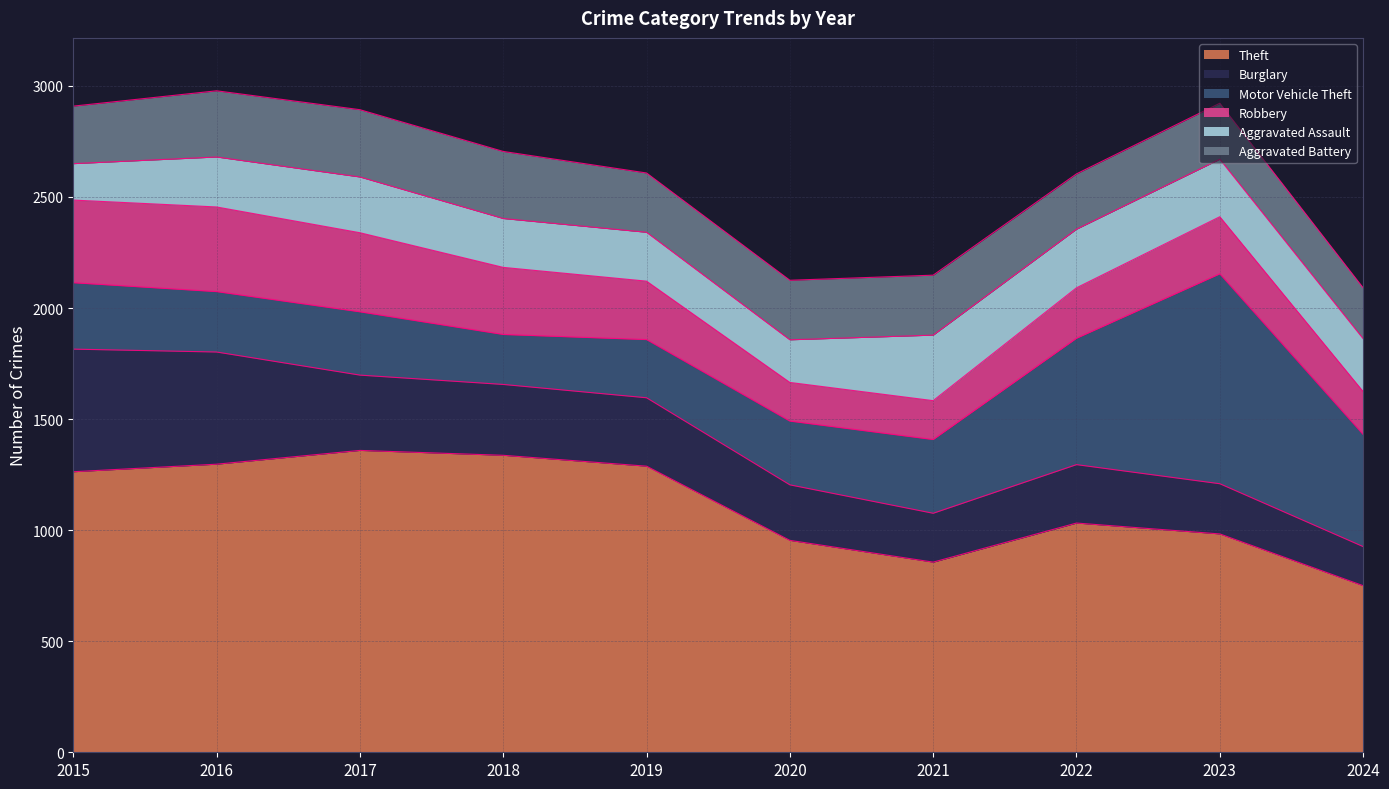

How many series are shown in this chart?

6